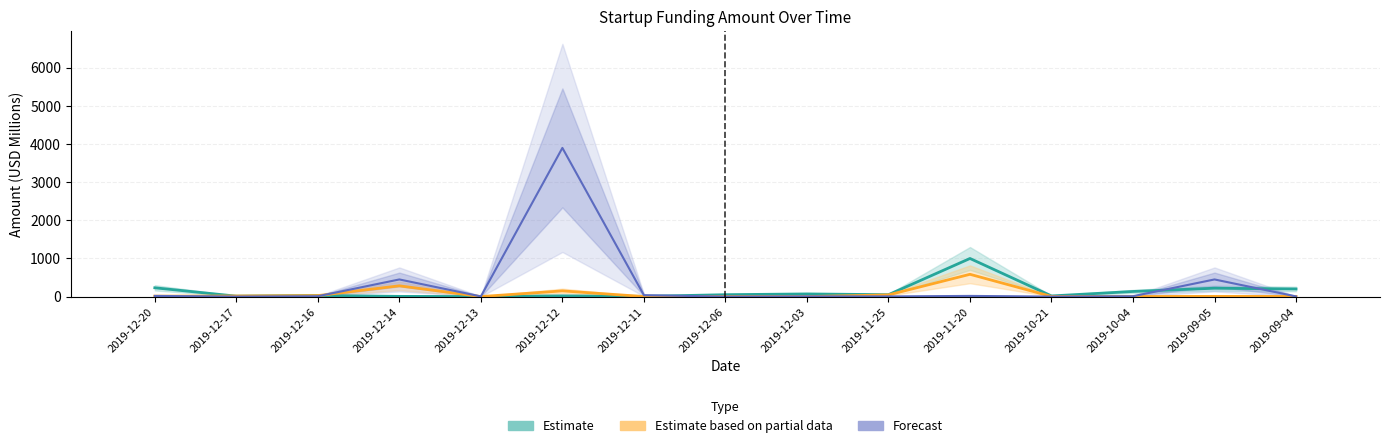

Which series has the widest spread of values?

Forecast